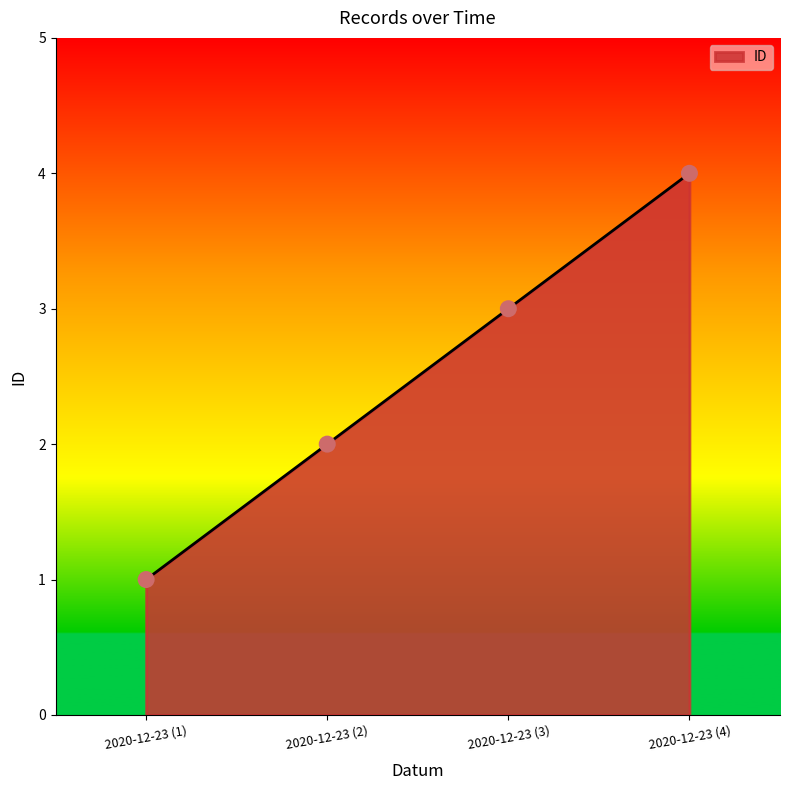

What is the change in value from 2020-12-23 (2) to 2020-12-23 (3)?

+1